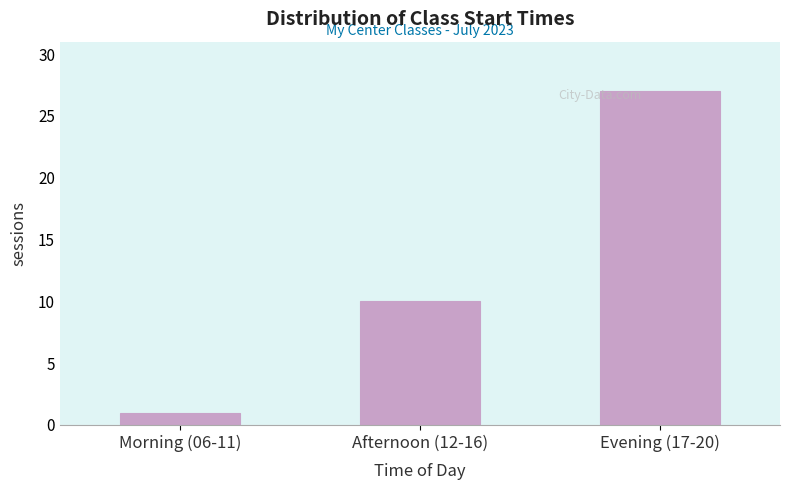

Reading right to left, list all the values displayed in this chart.

27	10	1